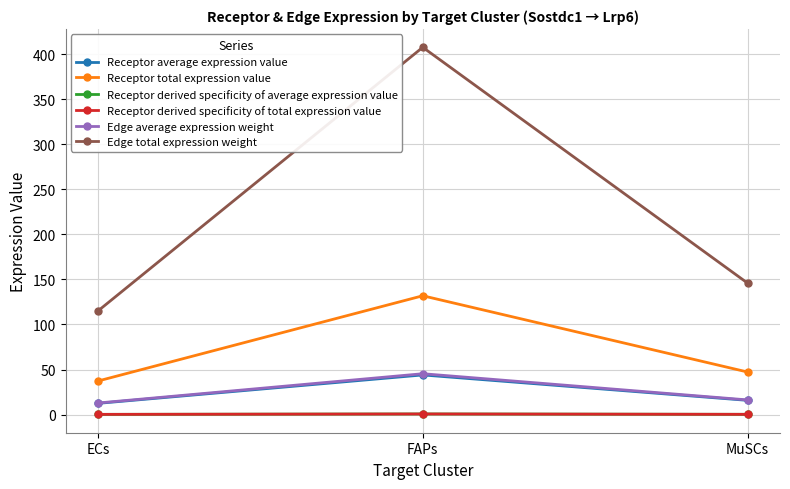

At which category does the chart reach its peak across all series?

FAPs